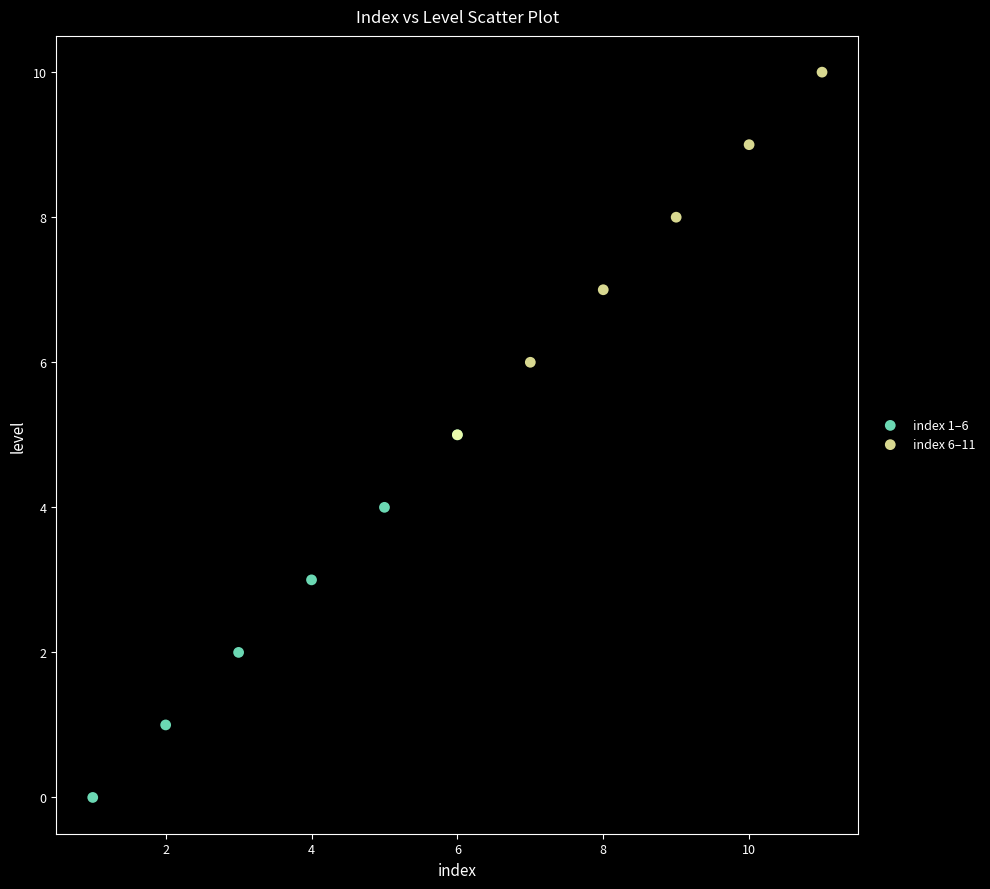

Which series contains the lowest Y value?

index 1–6